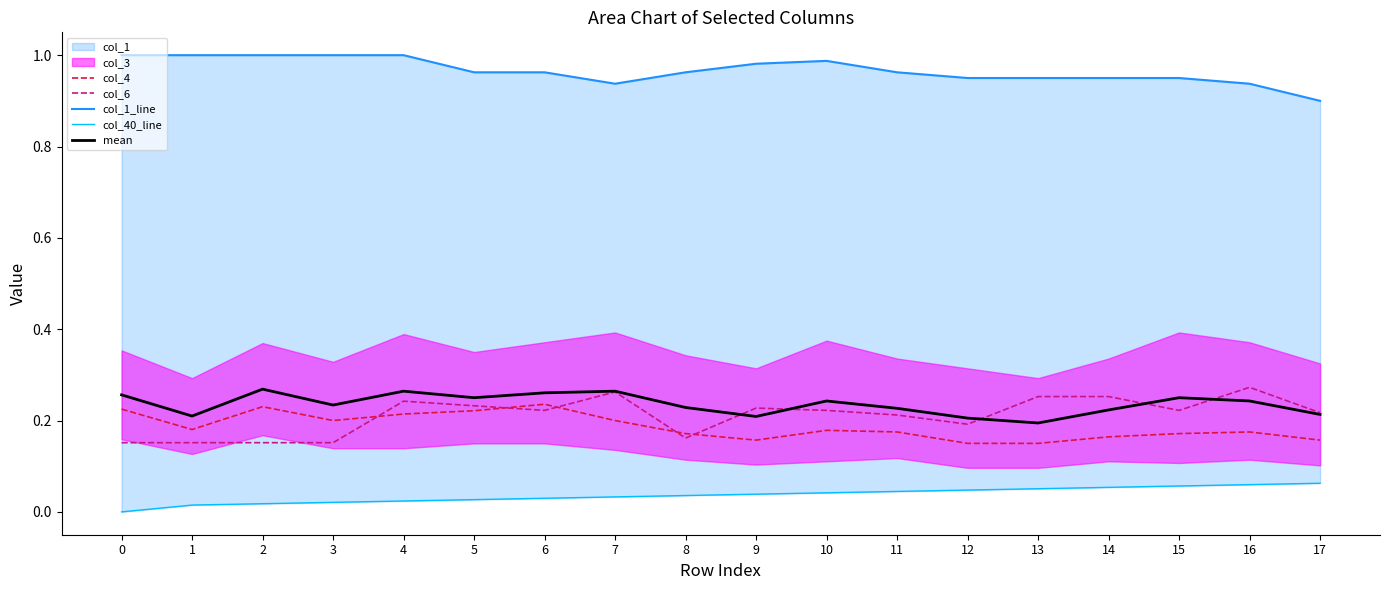

Reading right to left, transcribe all the data shown in this chart.

col_4: 0.2	0.2	0.2	0.2	0.1	0.1	0.2	0.2	0.2	0.2	0.2	0.2	0.2	0.2	0.2	0.2	0.2	0.2
col_6: 0.2	0.3	0.2	0.3	0.3	0.2	0.2	0.2	0.2	0.2	0.3	0.2	0.2	0.2	0.2	0.2	0.2	0.2
col_1_line: 0.9	0.9	1.0	1.0	1.0	1.0	1.0	1.0	1.0	1.0	0.9	1.0	1.0	1.0	1.0	1.0	1.0	1.0
col_40_line: 0.1	0.1	0.1	0.1	0.1	0.0	0.0	0.0	0.0	0.0	0.0	0.0	0.0	0.0	0.0	0.0	0.0	0.0
mean: 0.2	0.2	0.2	0.2	0.2	0.2	0.2	0.2	0.2	0.2	0.3	0.3	0.2	0.3	0.2	0.3	0.2	0.3